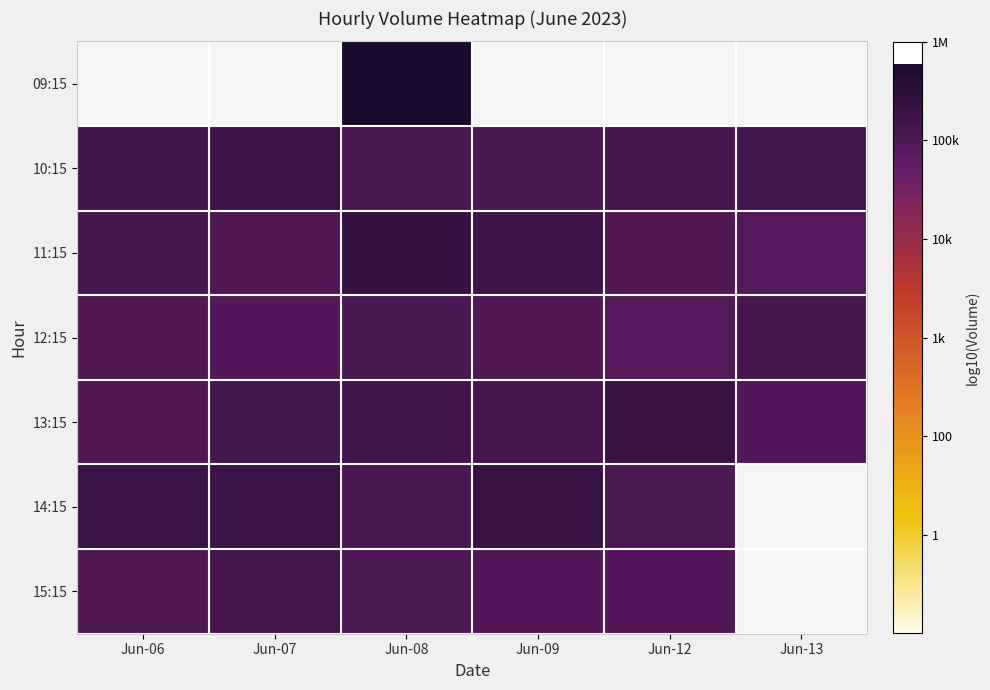

List the series in order of their overall mean, highest first.

09:15, 10:15, 13:15, 11:15, 14:15, 15:15, 12:15